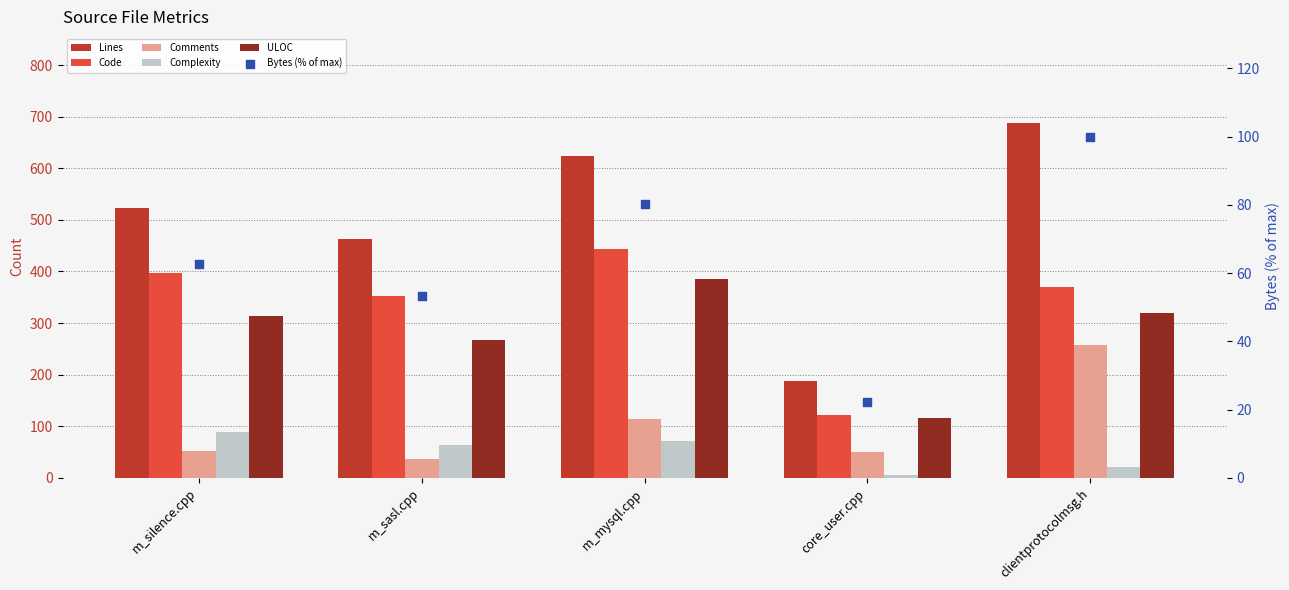

What is the total value across all series at m_silence.cpp?

1437.5